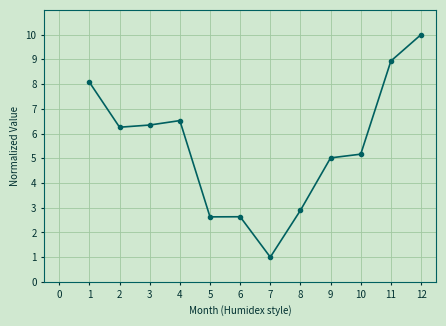

Which has a higher value, 4 or 3?

4